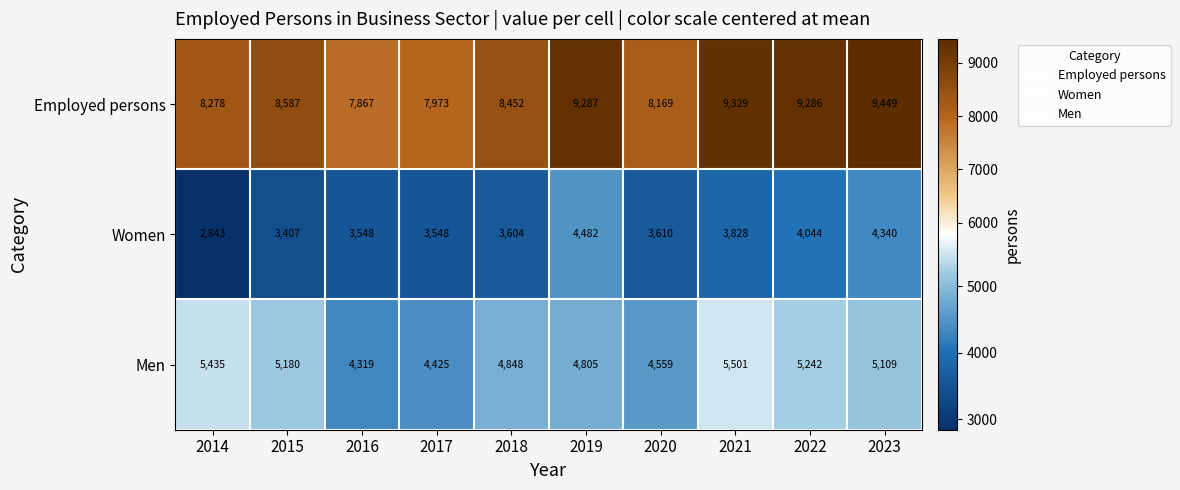

What is the maximum value for Employed persons?

9449